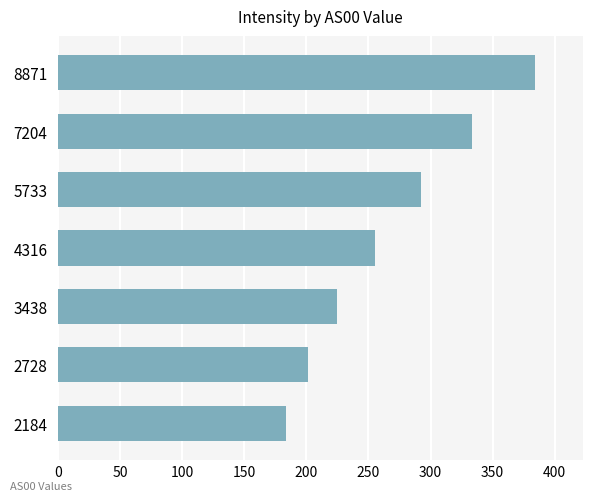

What is the value of the 7th bar from the top?

183.6